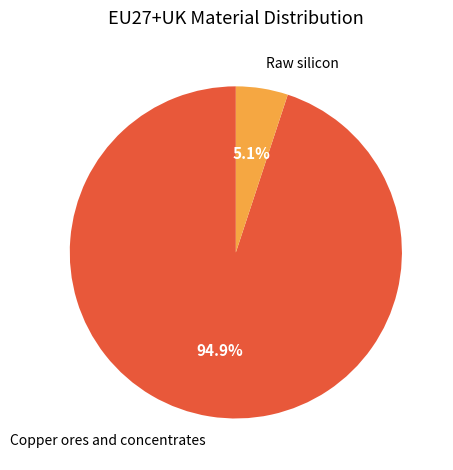

Which slice is the smallest?

Raw silicon